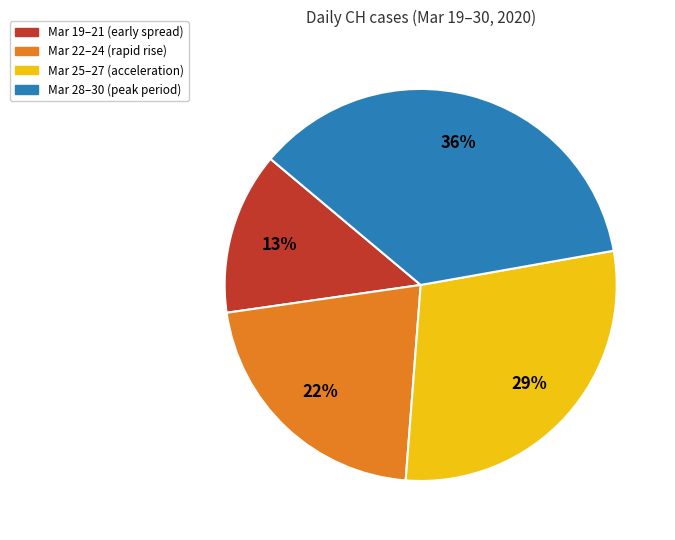

To the nearest percent, what is the difference between the largest and smallest slice percentages?

23%